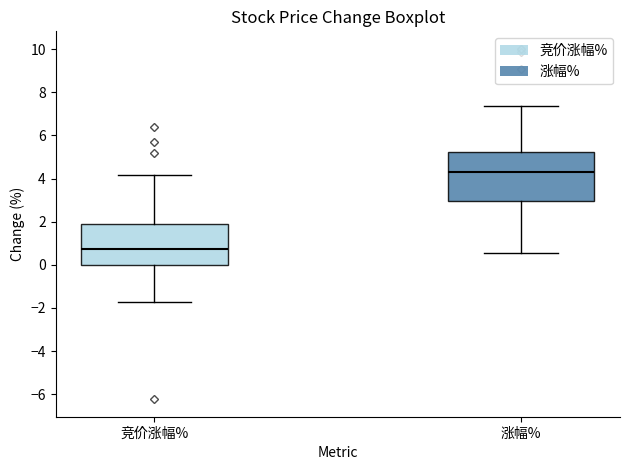

Comparing the boxes themselves (not the whiskers), which one is the tallest?

涨幅%